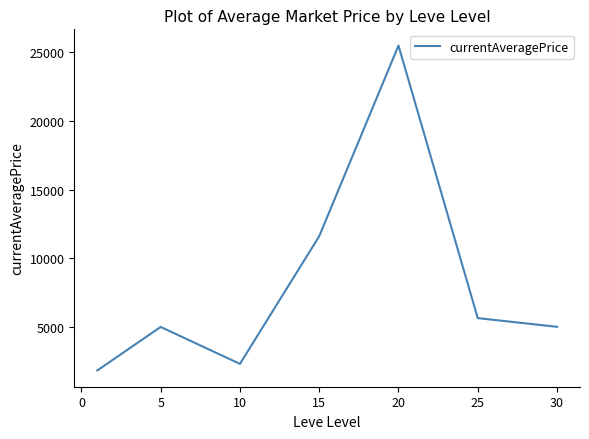

How many interior local valleys (lower than both neighbors) does the data have?

1